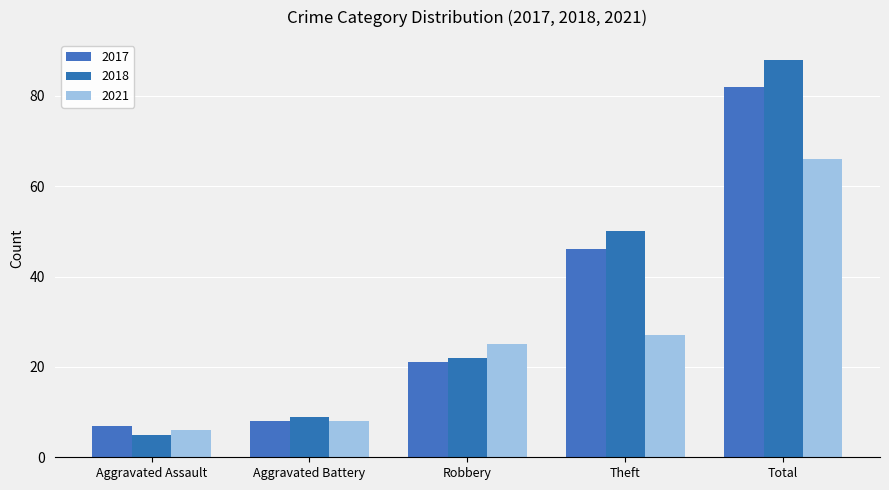

Read the 2018 value at Theft.

50